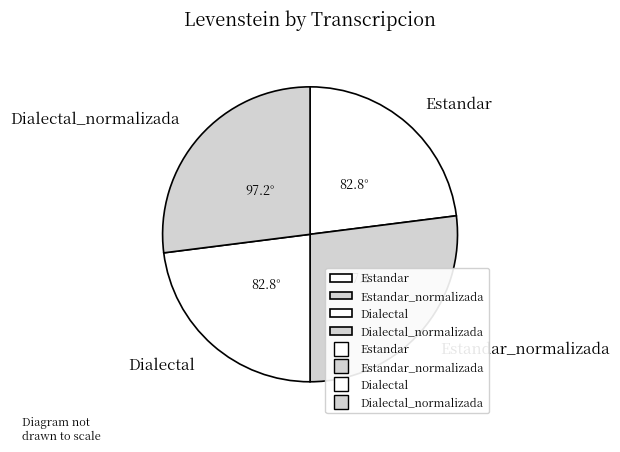

Is it true that Dialectal is 12% of the pie?

False